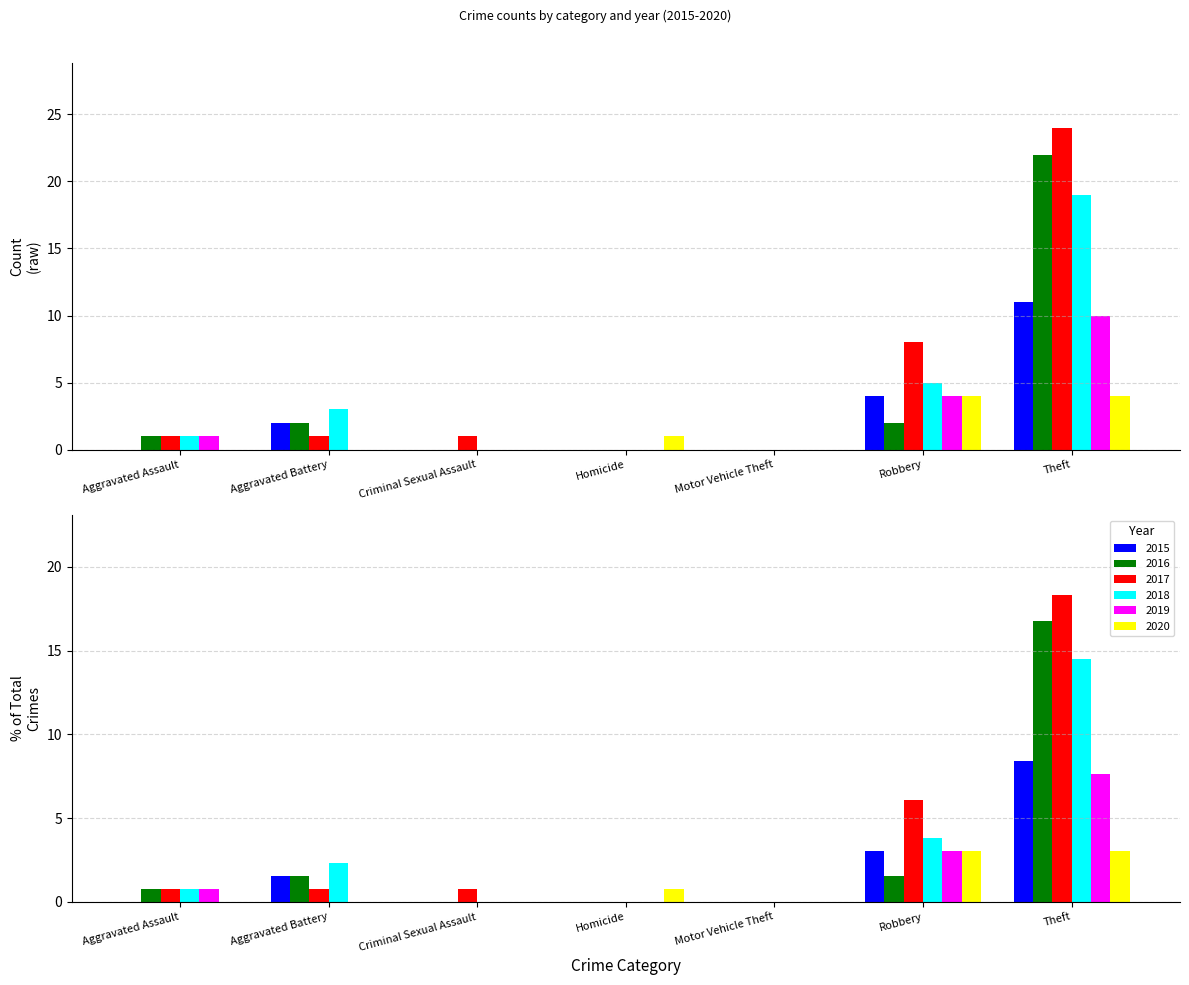

The 2015 series shows -4.5 at Criminal Sexual Assault. True or false?

False